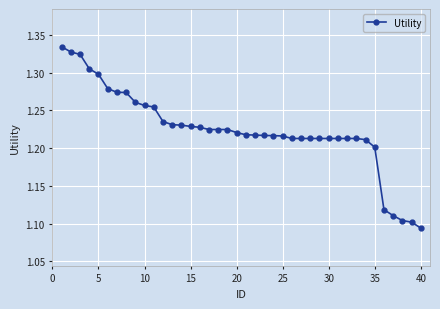

What is the sum of all values?

49.0